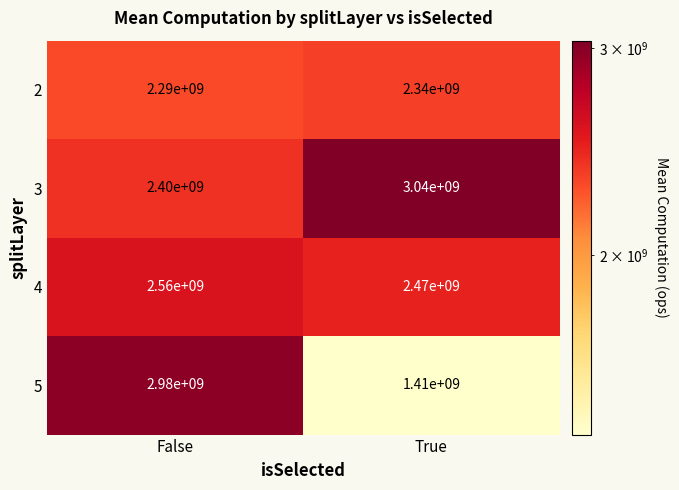

The value of 4 at False is 2560000000. True or false?

True